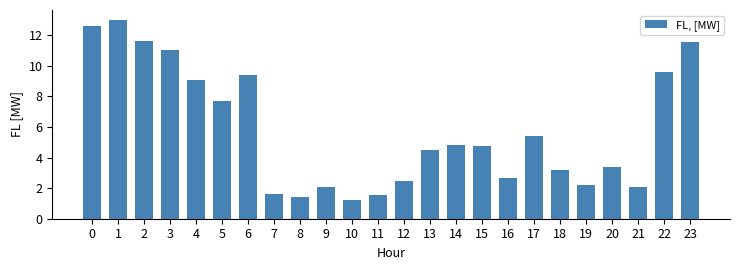

Are the bars horizontal?

No